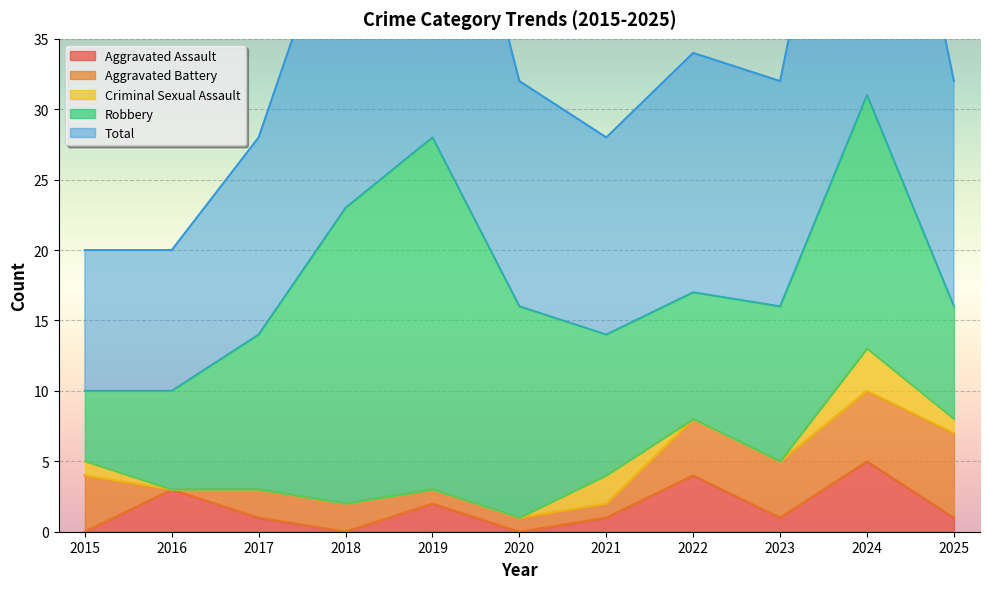

Is it true that Aggravated Assault equals 0 at 2015?

True